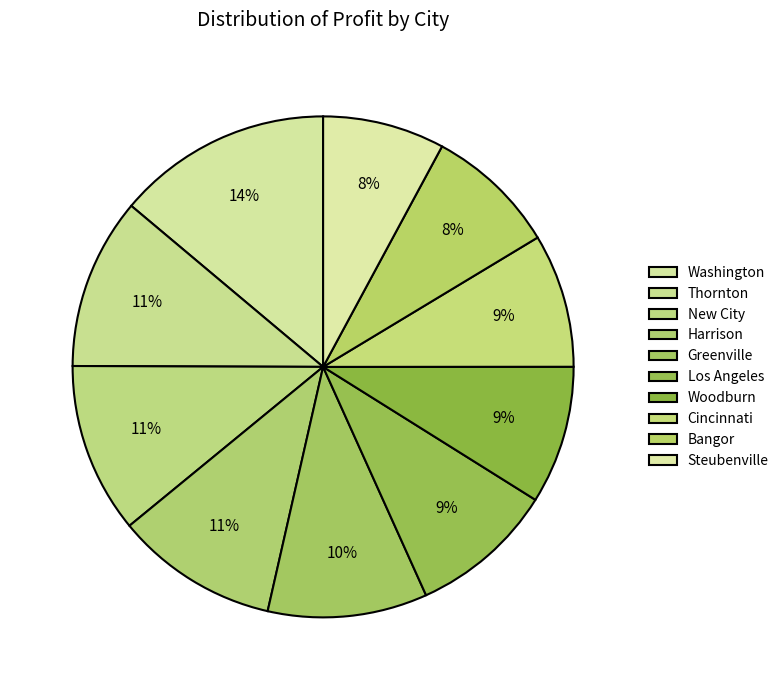

Which slice is the smallest?

Steubenville